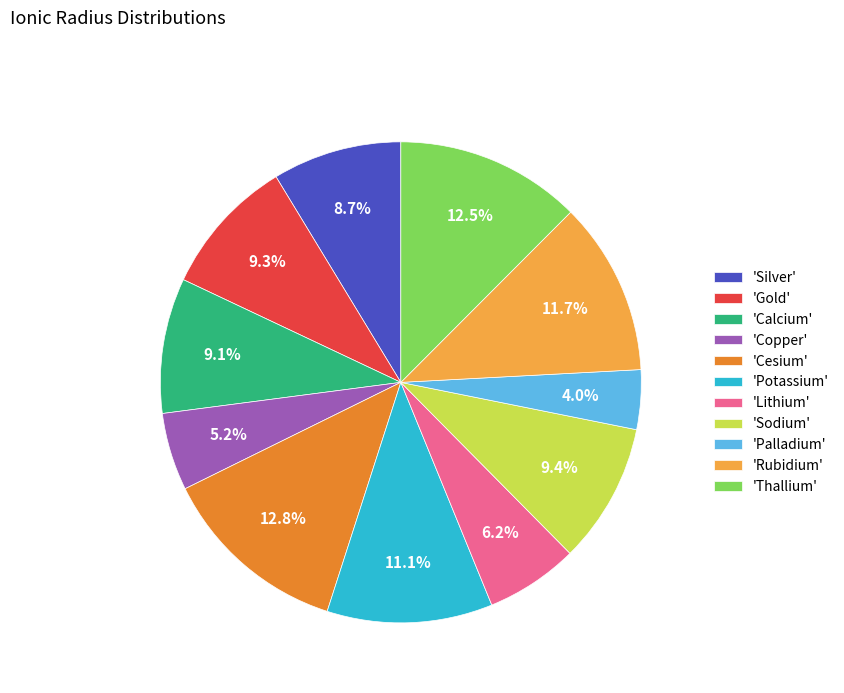

Which category has the smallest portion of the pie?

'Palladium'